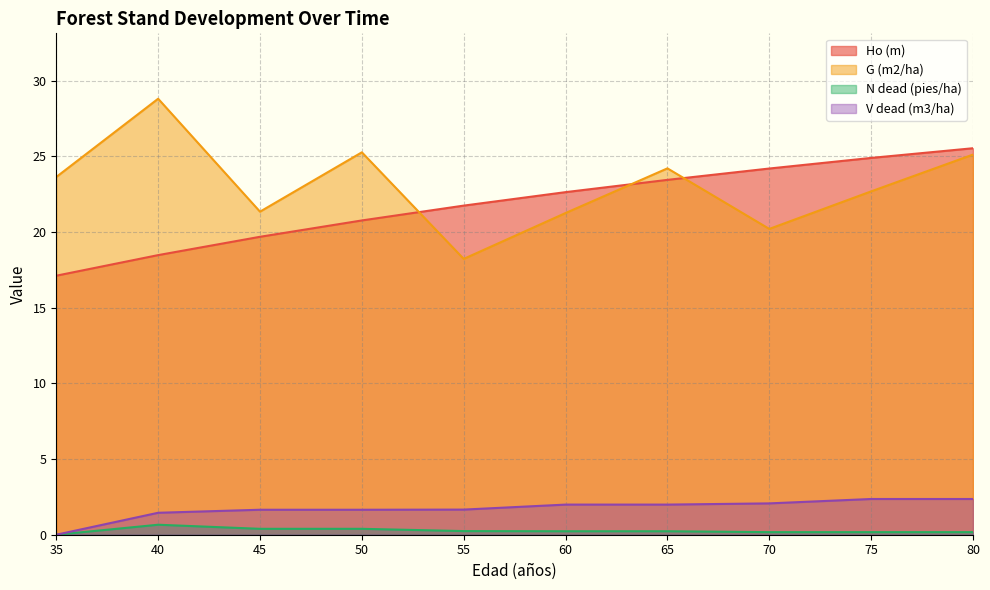

What is the sum of the V dead (m3/ha) values at 80 and 75?

4.7